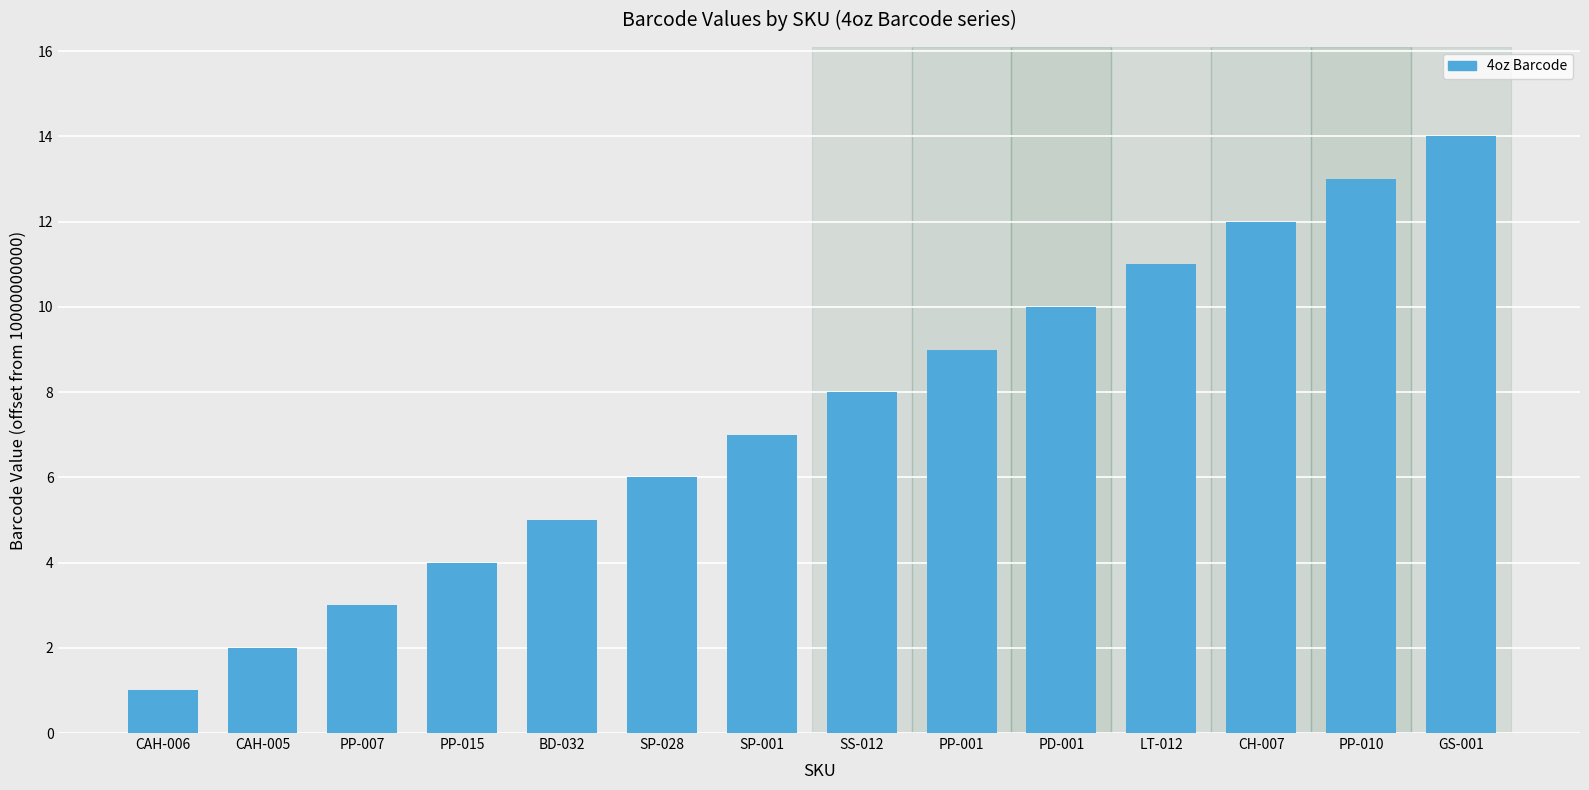

List the labels in order of value, largest first.

GS-001, PP-010, CH-007, LT-012, PD-001, PP-001, SS-012, SP-001, SP-028, BD-032, PP-015, PP-007, CAH-005, CAH-006